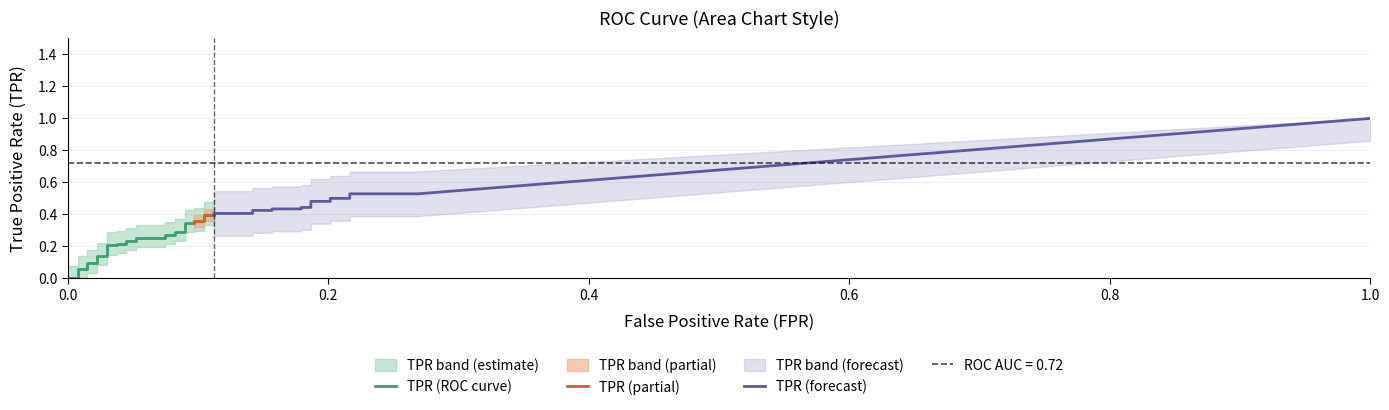

Between fpr and 12, which is larger?

12